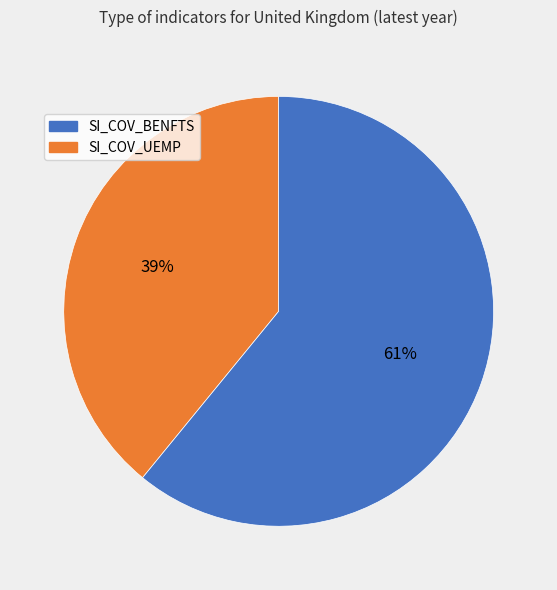

Does any single category account for the majority?

Yes